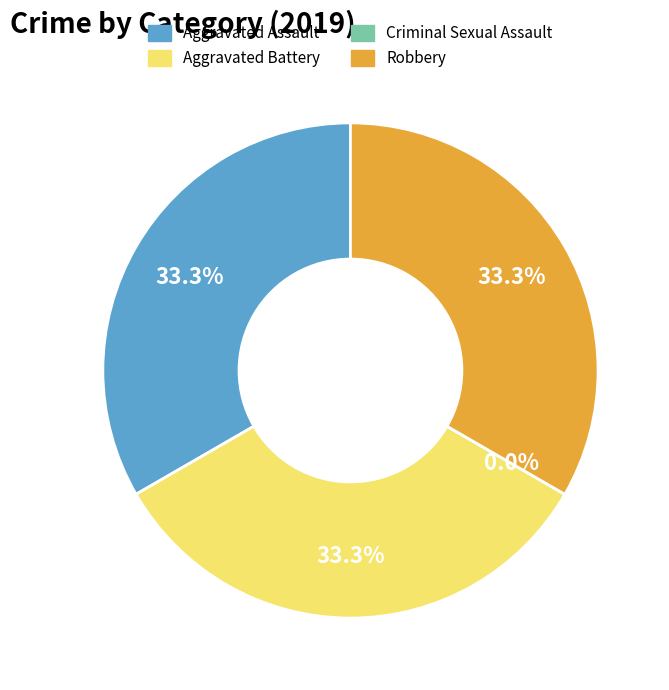

What is the change in value from Aggravated Assault to Criminal Sexual Assault?

-1